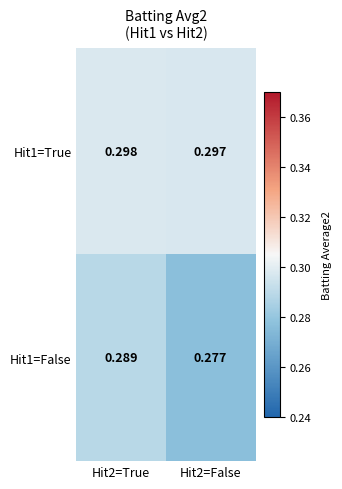

Which series has the largest range (max minus min)?

Hit1=False